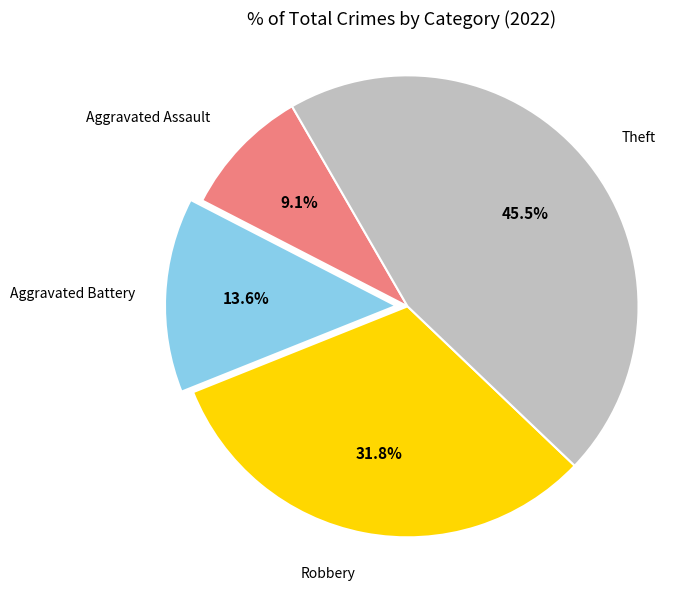

Does any single category account for the majority?

No